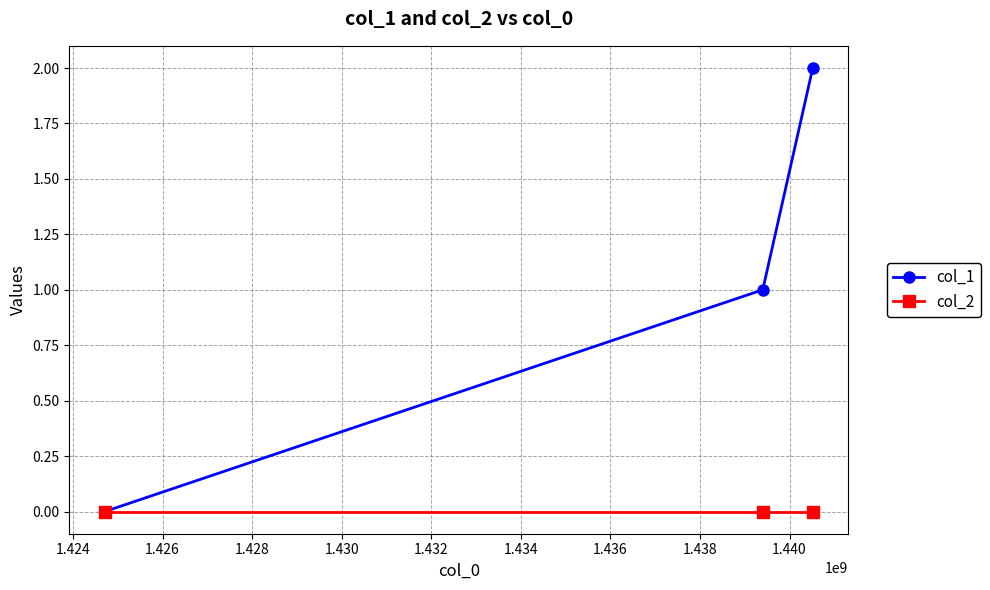

Rank the series by their average value, from highest to lowest.

col_1, col_2